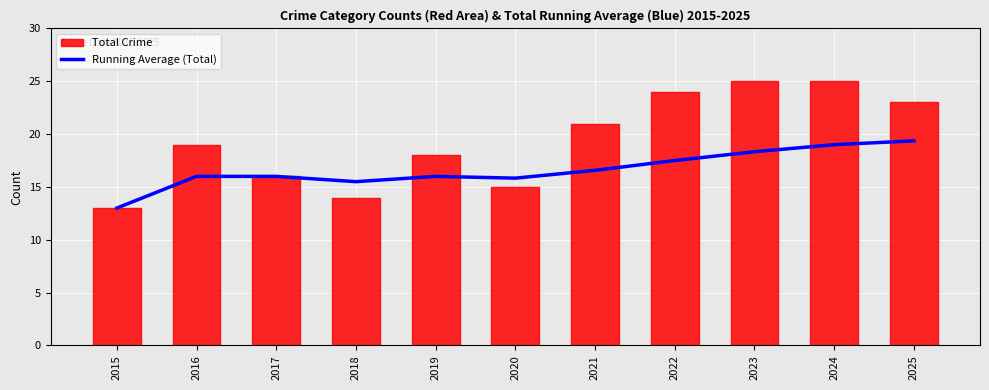

What is the difference between the maximum and minimum values?

6.4